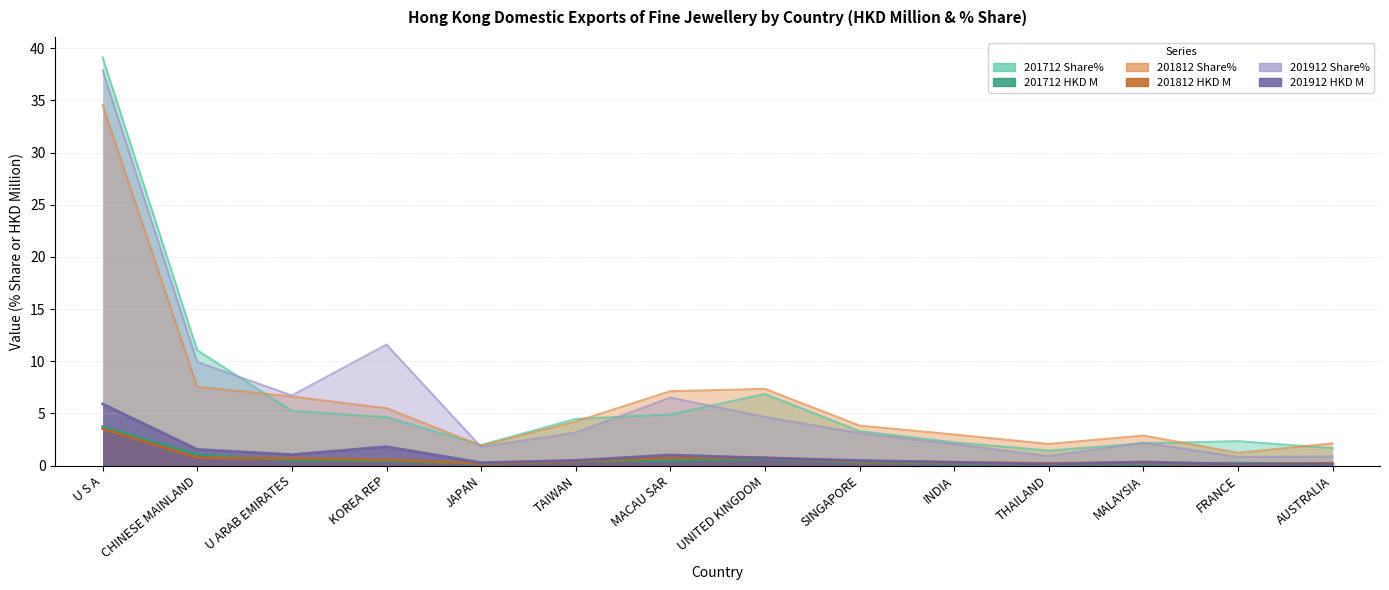

What position from the right is THAILAND?

4